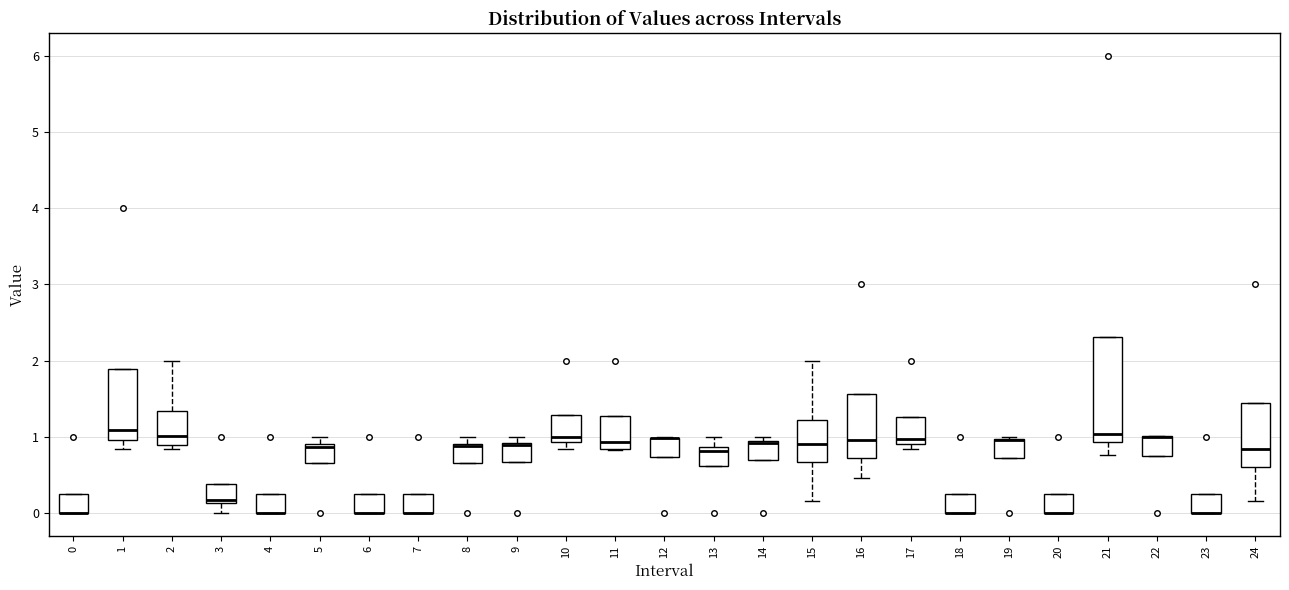

Comparing the boxes themselves (not the whiskers), which one is the tallest?

21